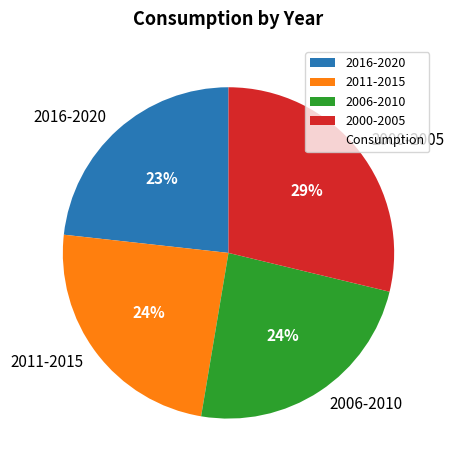

What is the ratio of the value at 2006-2010 to the value at 2016-2020?

1.0